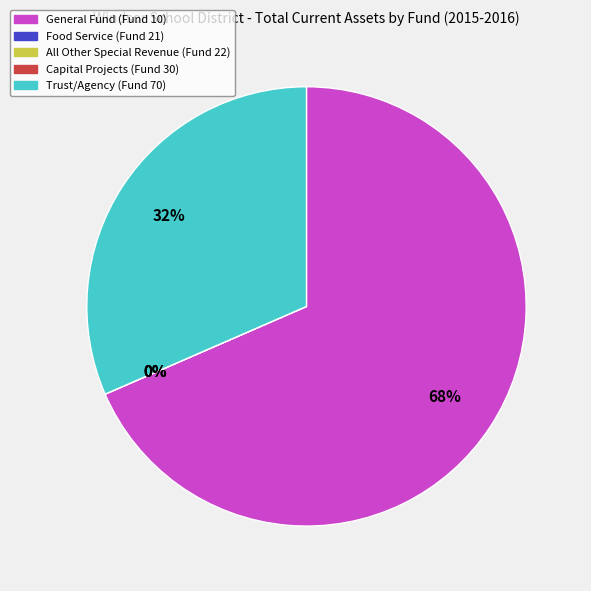

Which slice is the largest?

General Fund (Fund 10)